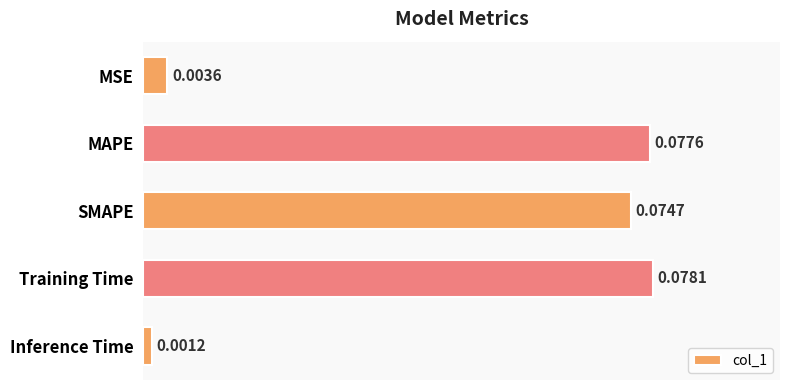

Rank the categories by value from lowest to highest.

Inference Time, MSE, SMAPE, MAPE, Training Time